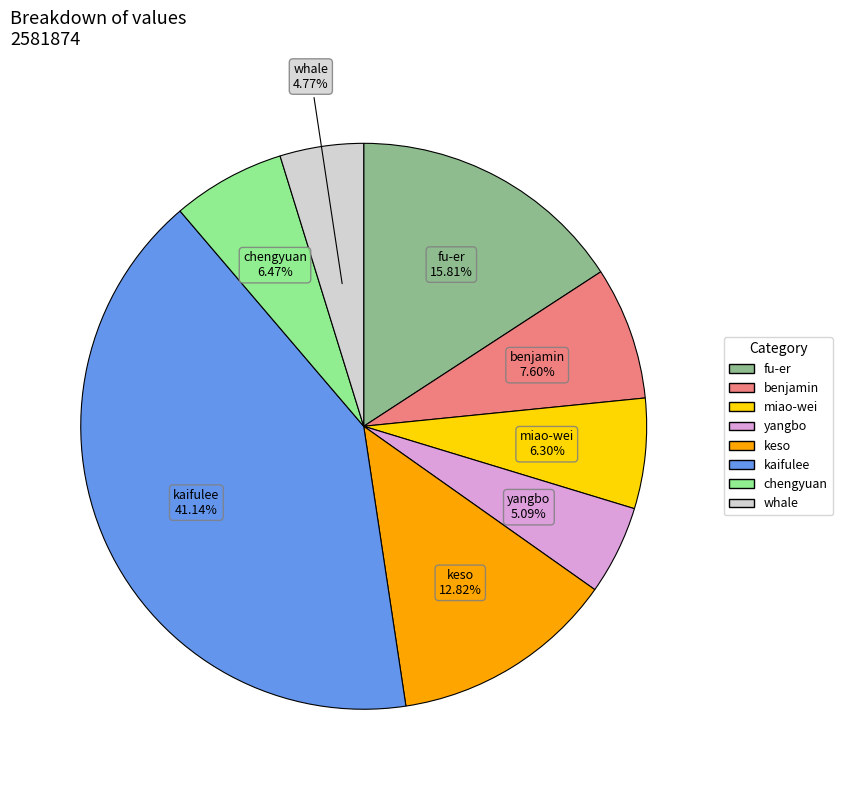

Does any single category account for the majority?

No